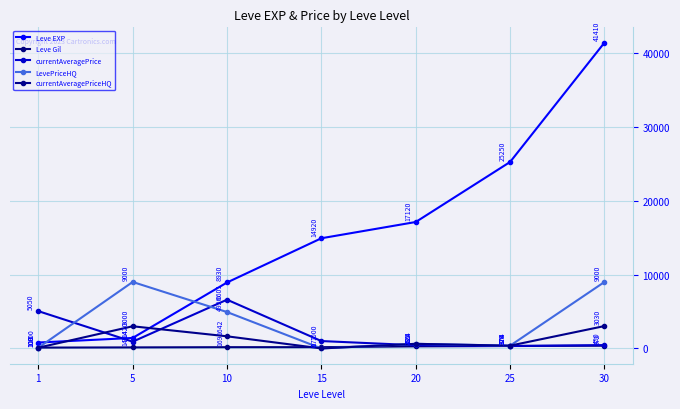

True or false: Leve EXP has a value of 25250.0 at 25.

True